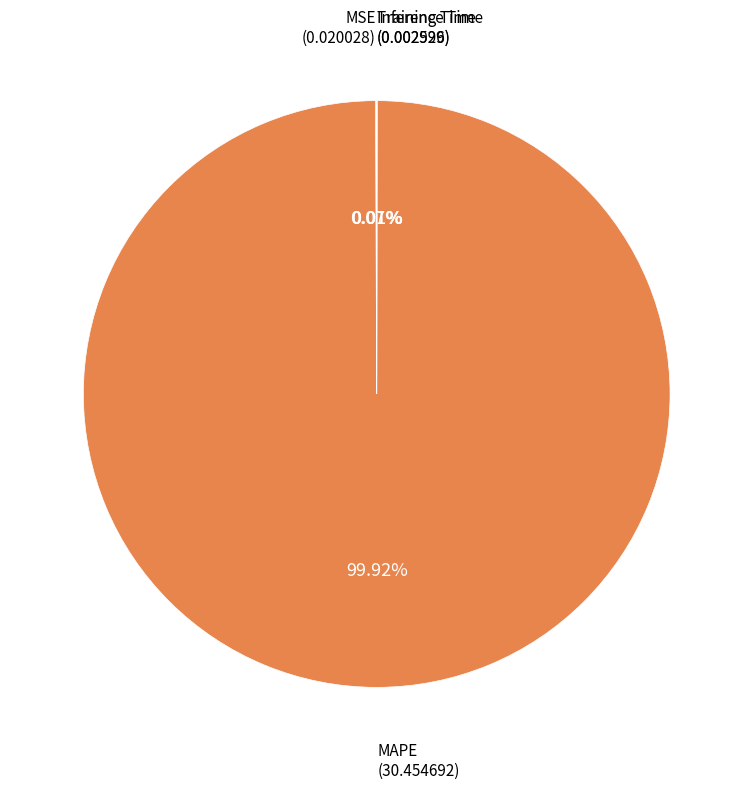

What is the largest slice in the pie chart?

MAPE